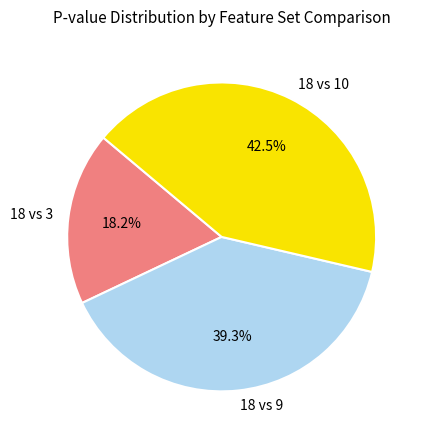

Does any single category account for the majority?

No